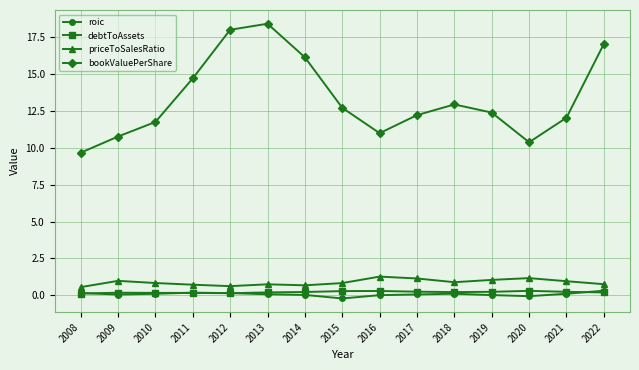

What is the greatest value displayed?

18.4